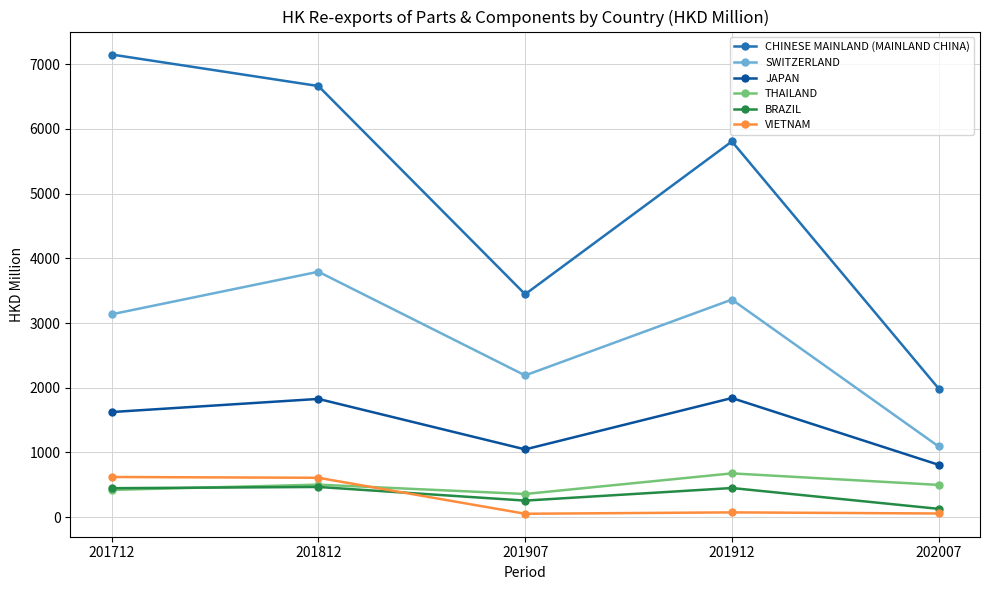

What value does the THAILAND series have at 201712?

422.1